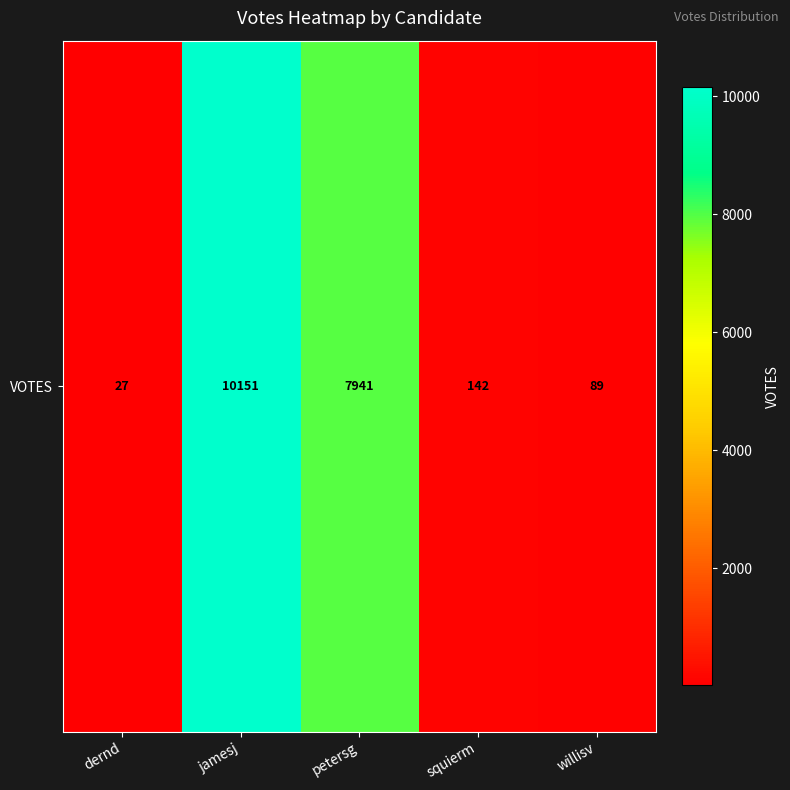

Rank the categories by value from lowest to highest.

dernd, willisv, squierm, petersg, jamesj